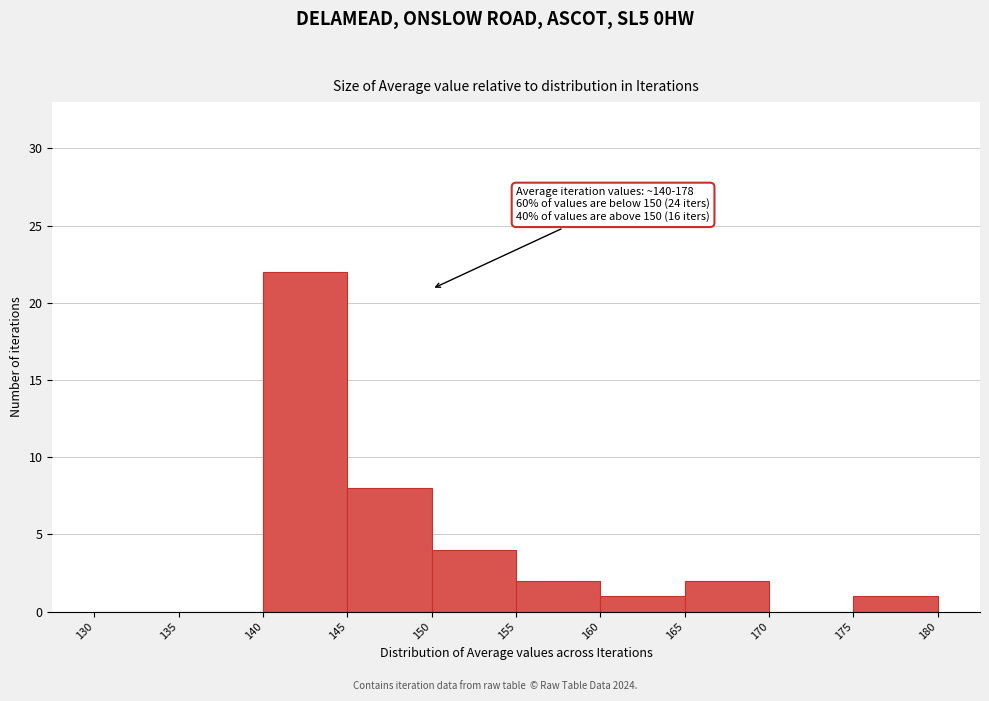

Which range on the x-axis has the tallest bar?

140 to 145